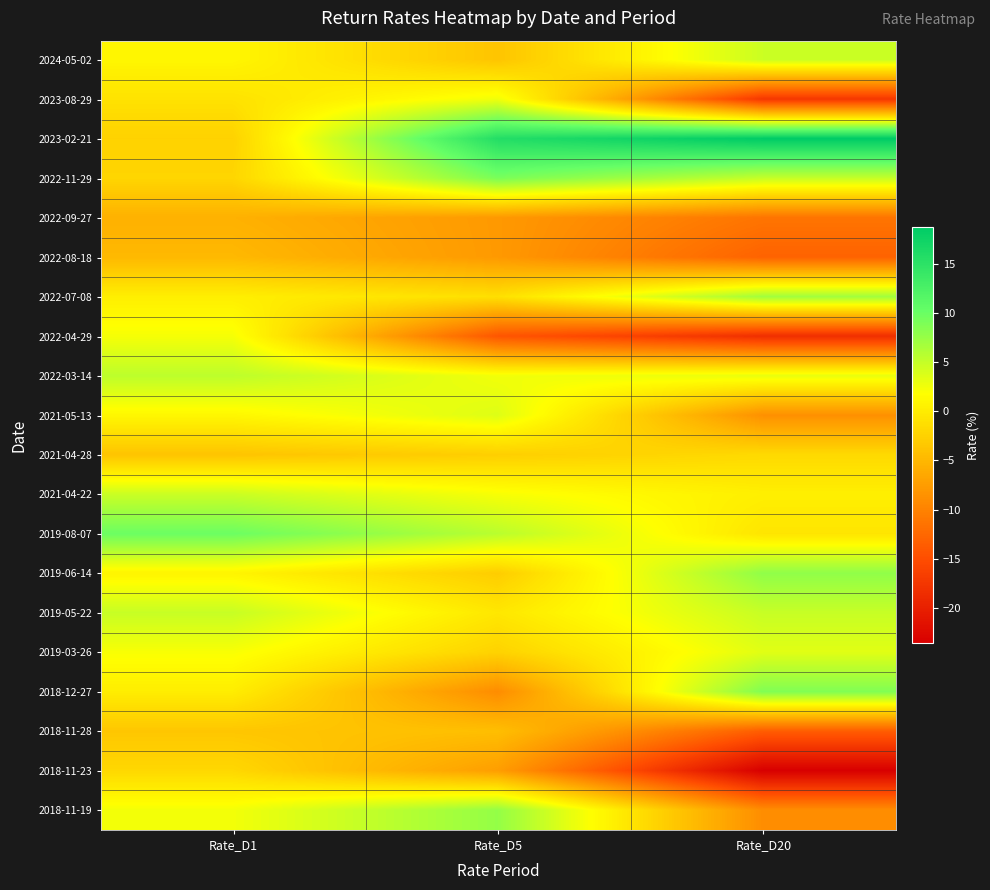

Rank the series at Rate_D20 from lowest to highest value.

2018-11-23, 2022-04-29, 2023-08-29, 2018-11-28, 2022-08-18, 2022-09-27, 2018-11-19, 2021-05-13, 2021-04-28, 2019-08-07, 2021-04-22, 2022-03-14, 2019-03-26, 2024-05-02, 2019-05-22, 2022-11-29, 2022-07-08, 2019-06-14, 2018-12-27, 2023-02-21